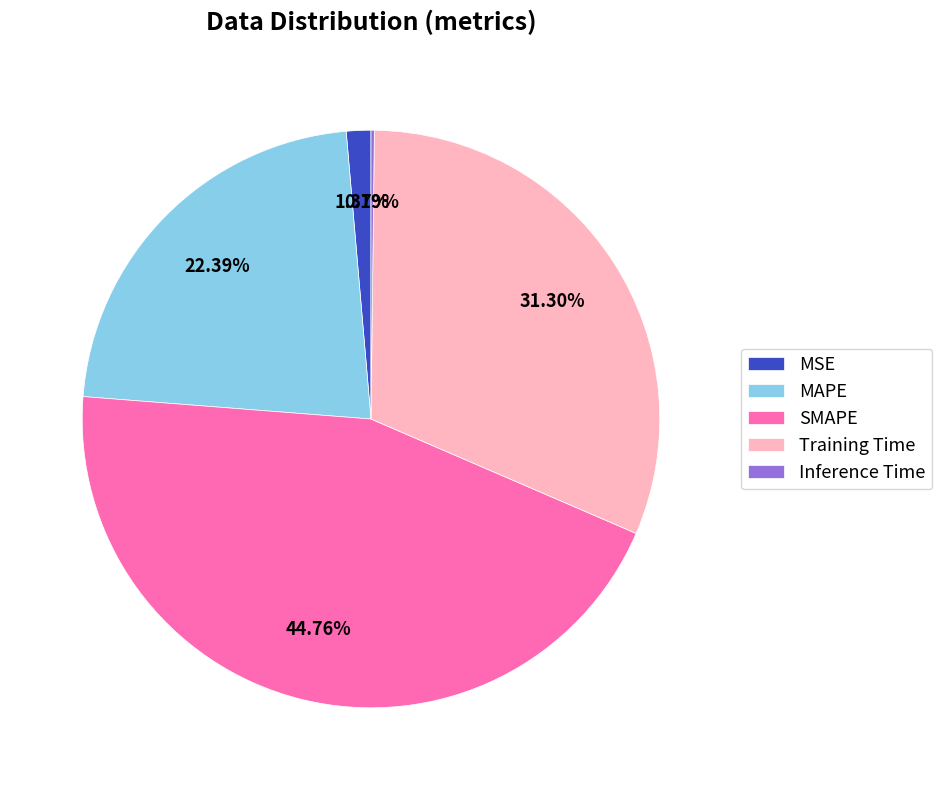

Which slice is the largest?

SMAPE